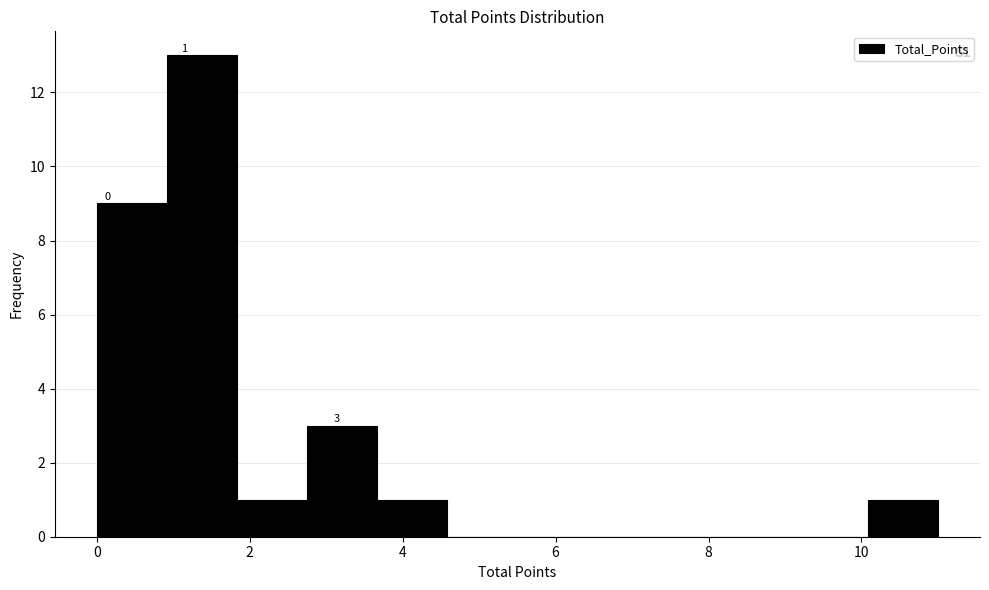

Over which range of the x-axis is the bar tallest?

1.0 to 1.8